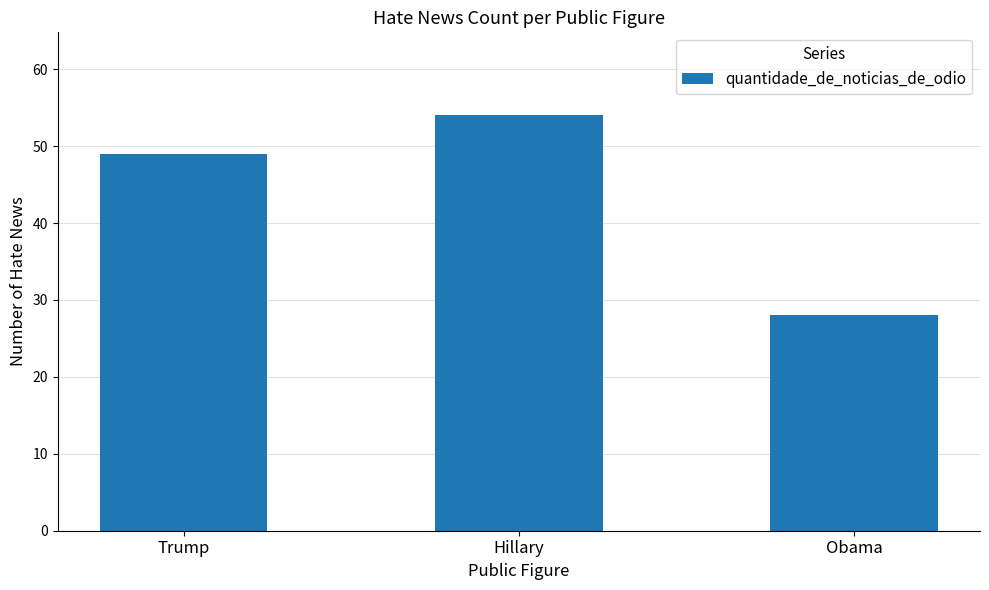

True or false: the data shows 54 at Hillary.

True